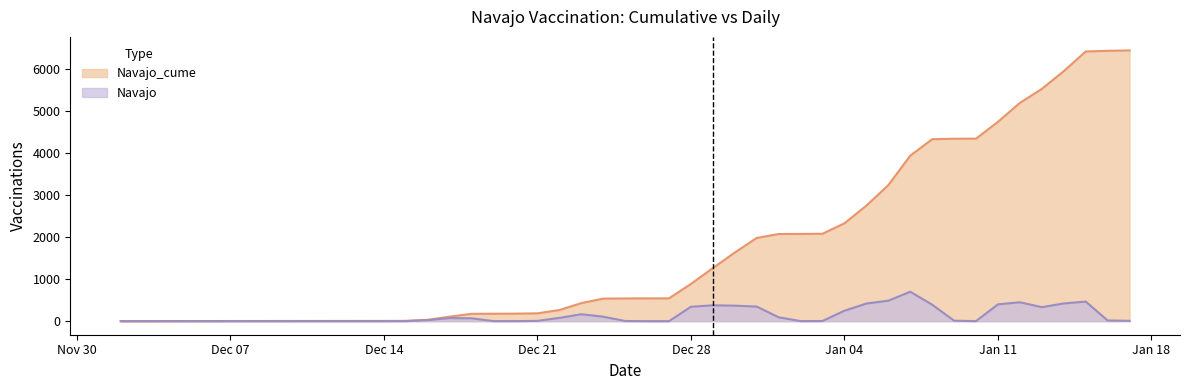

True or false: Navajo and Navajo_cume intersect in this chart.

False